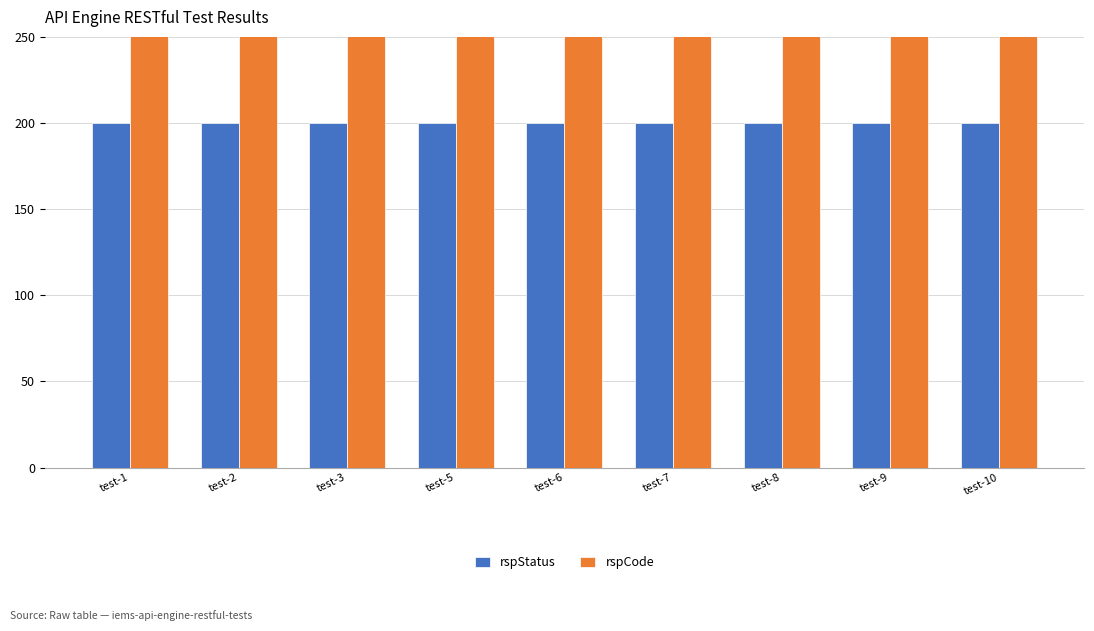

What is the value of the rspStatus bar at the 5th from the left?

200